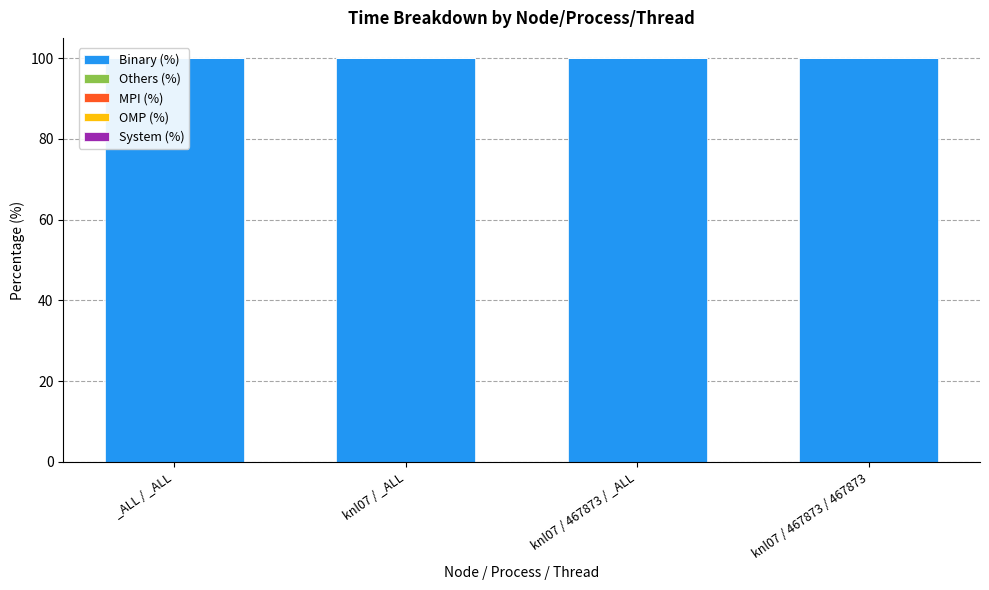

What is the label of the 4th bar from the right?

_ALL / _ALL